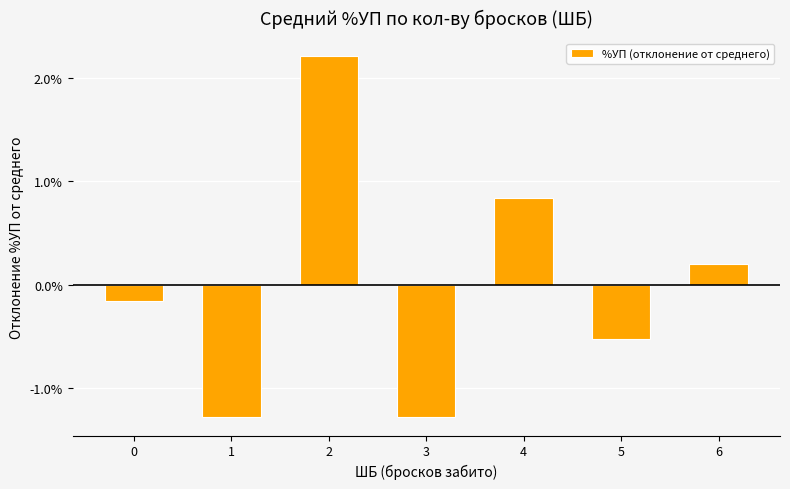

True or false: the data shows -2.1 at 3.

False